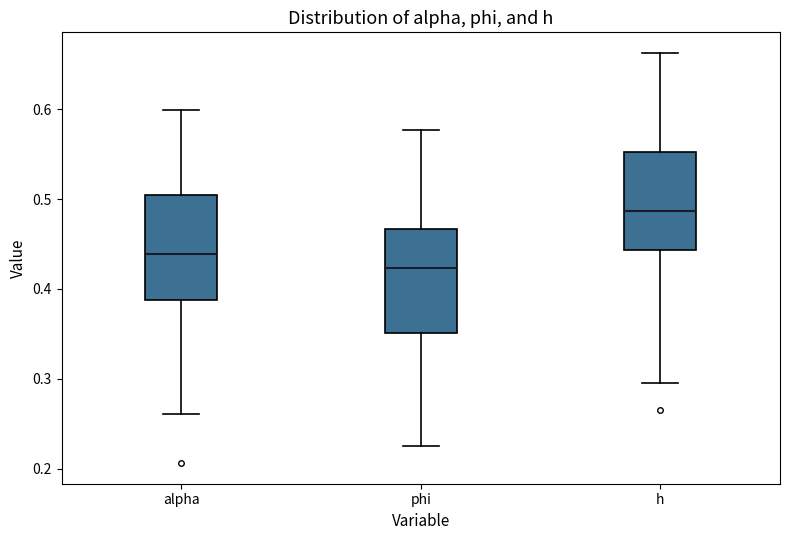

Reading left to right, read every box against the y-axis: the position of its median line, the range the box covers, and the ends of its whiskers. The values are not printed on the chart, so give them approximately, as read against the axis.

alpha: median 0.44, box 0.39 to 0.50, whiskers 0.26 to 0.60
phi: median 0.42, box 0.35 to 0.47, whiskers 0.23 to 0.58
h: median 0.49, box 0.44 to 0.55, whiskers 0.30 to 0.66